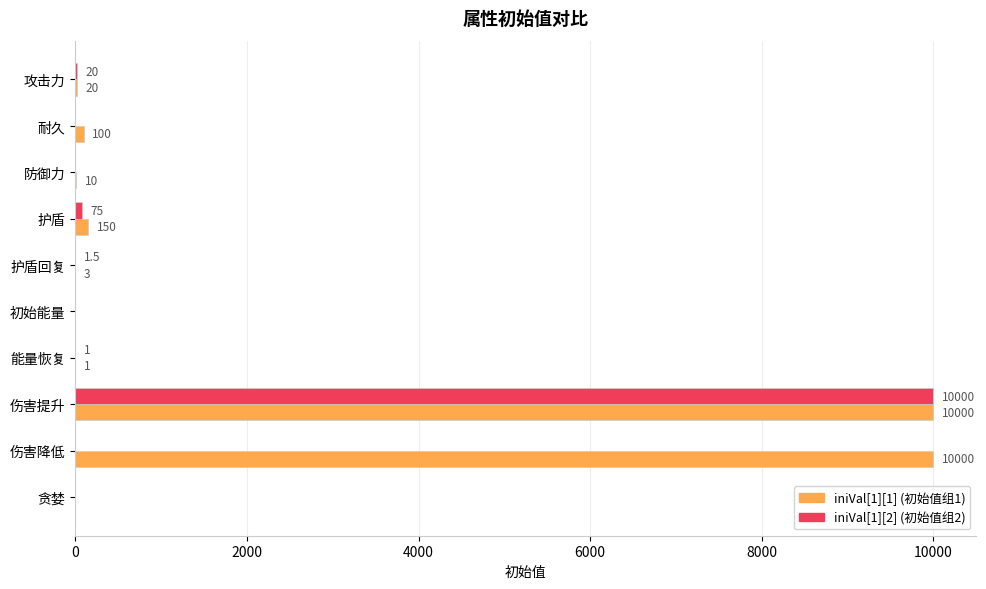

At which category is the sum across all series the highest?

伤害提升